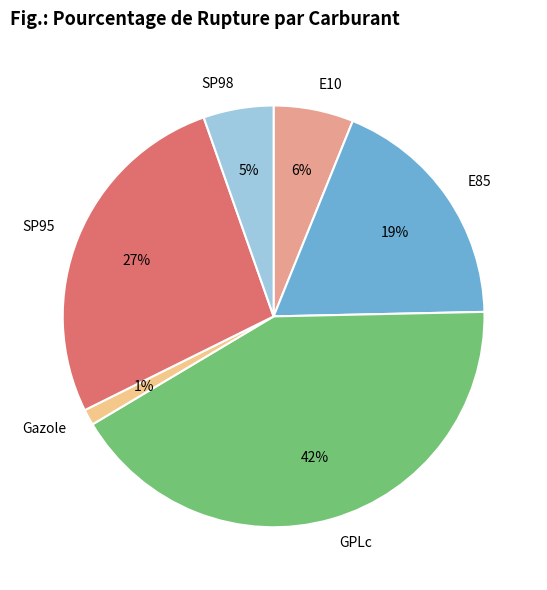

To the nearest percent, what is the average slice percentage?

17%